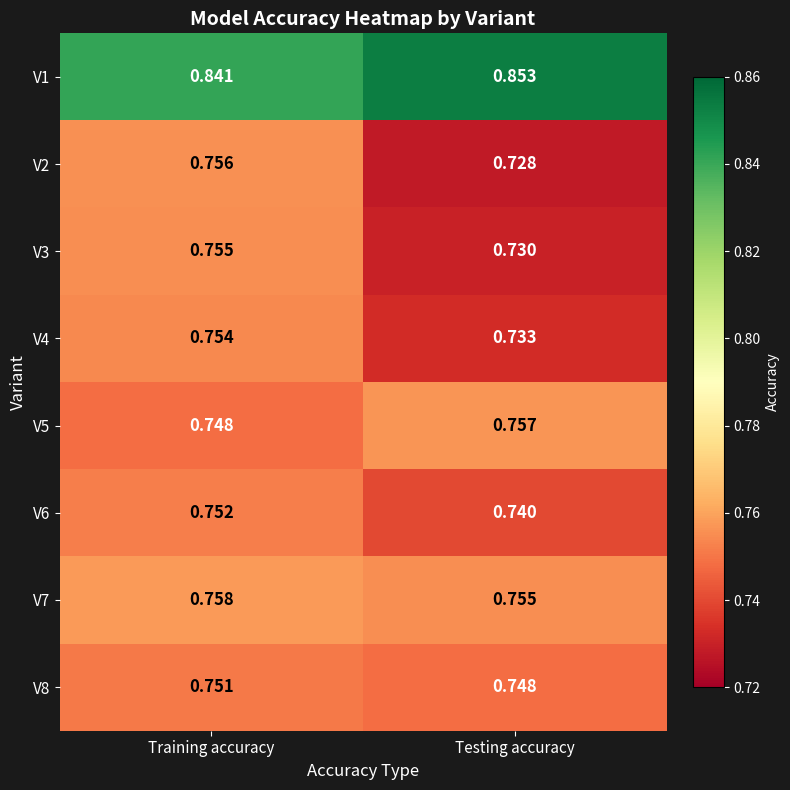

What is the difference between the highest and lowest values at Training accuracy?

0.1